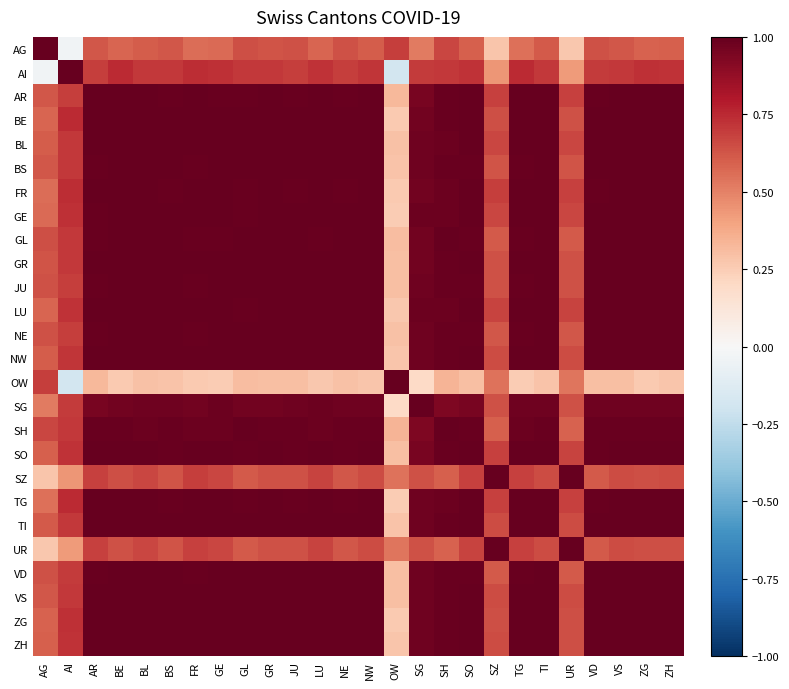

Between SO and VD, which is larger?

VD